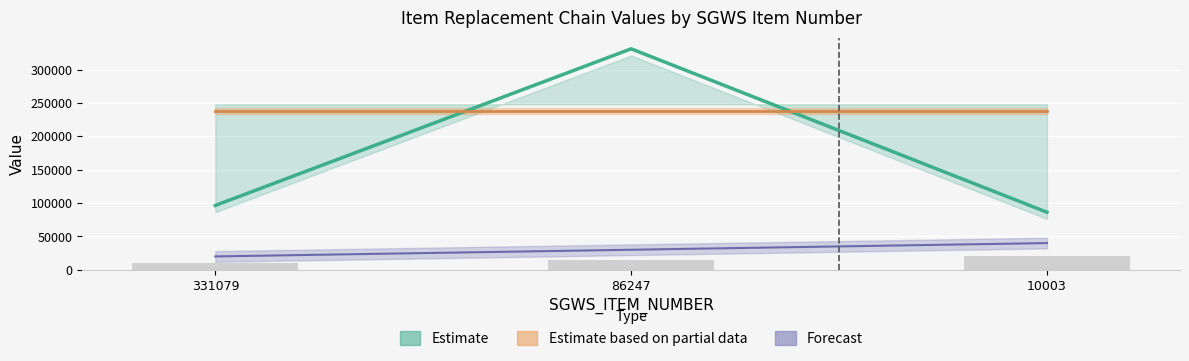

Which category has the lowest value across all series?

331079